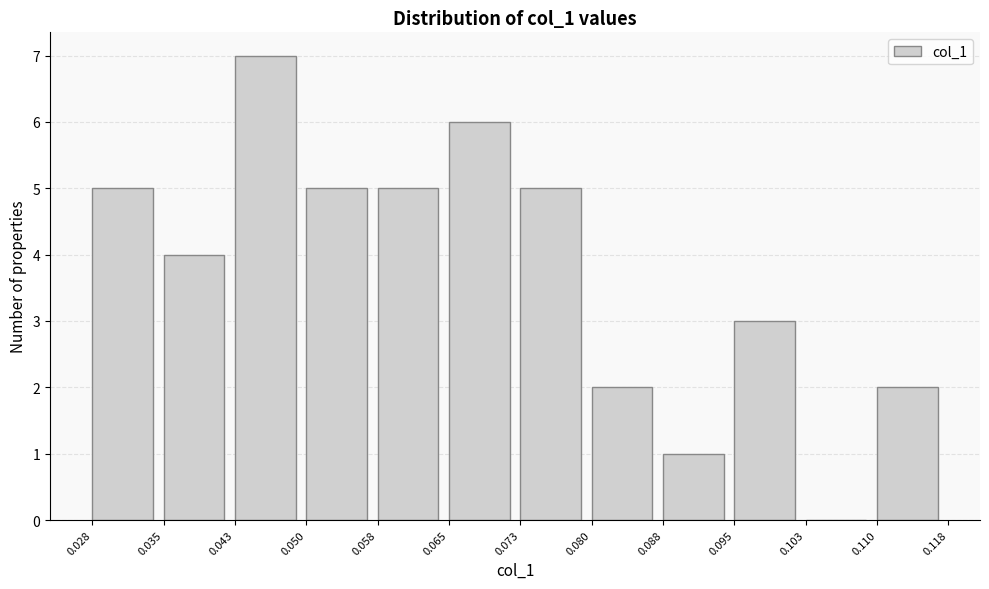

Over which range of the x-axis is the bar tallest?

0.043 to 0.050